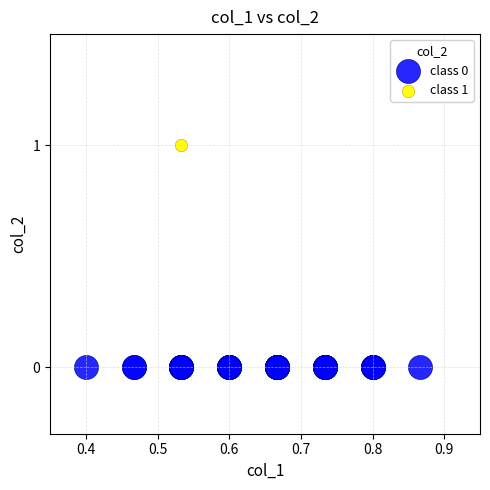

What are all the series names shown in the legend?

class 0, class 1